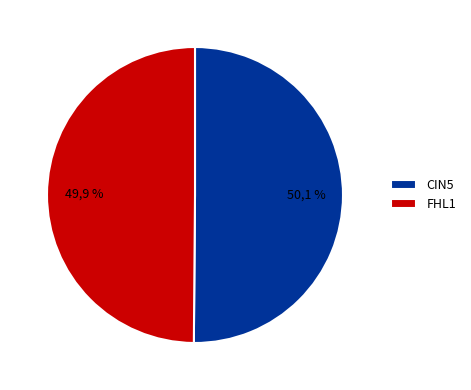

Which slice represents more than half of the pie?

CIN5